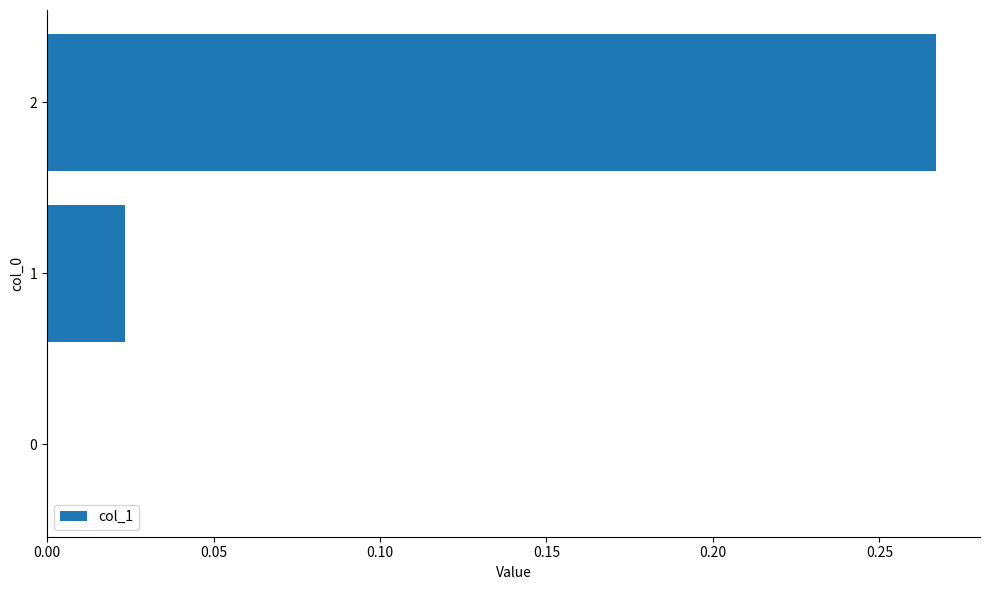

True or false: the data shows 0.0 at 1.

True